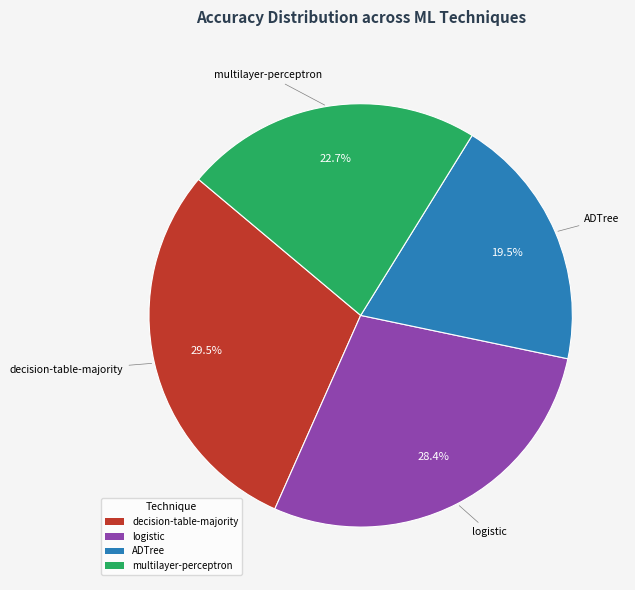

Is there any slice that represents more than half of the pie?

No